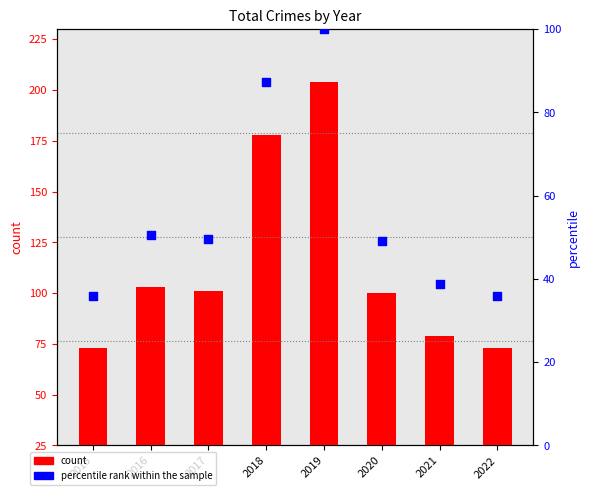

What are all the series names shown in the legend?

count, percentile rank within the sample